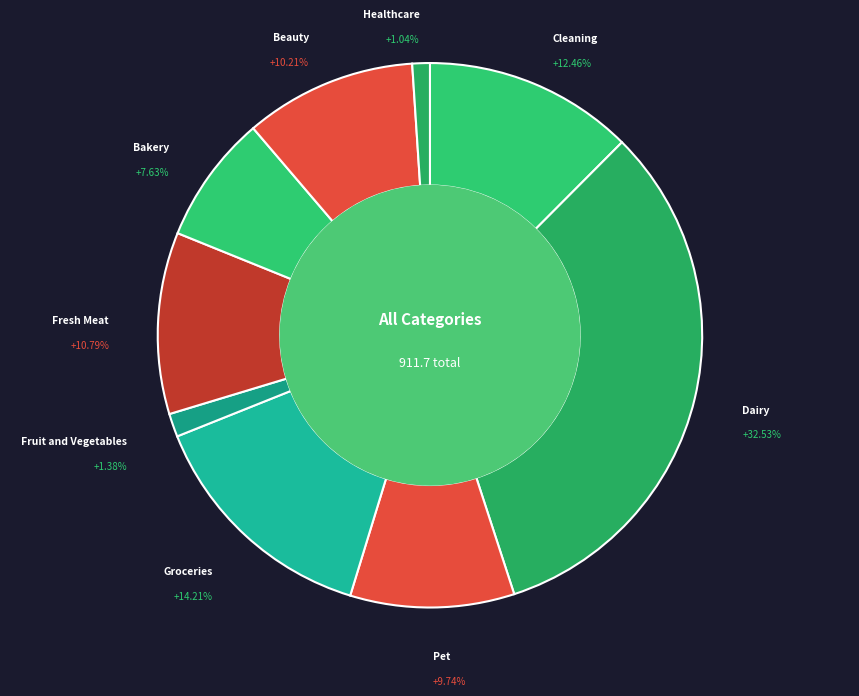

How much of the chart is everything except Pet?

90.3%